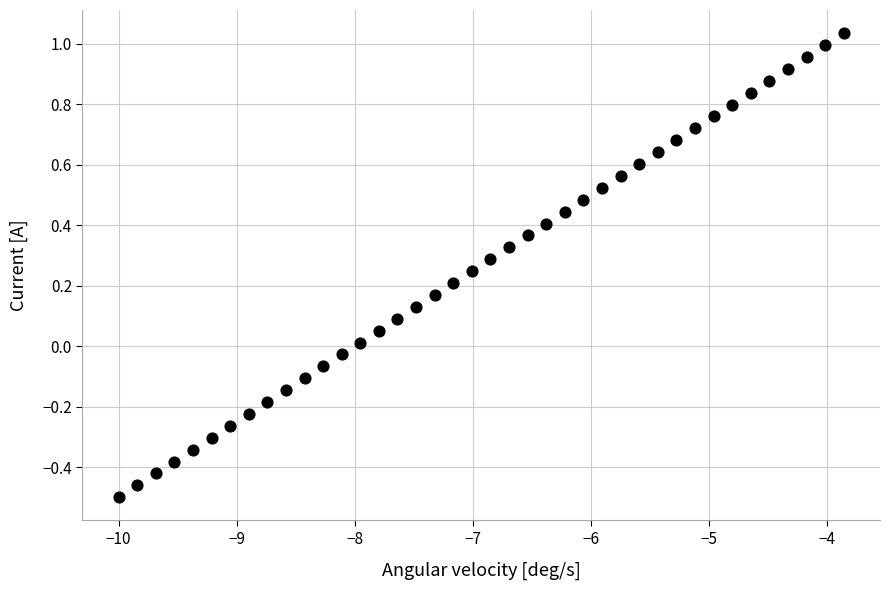

What is the range of Y values (max minus min)?

1.5